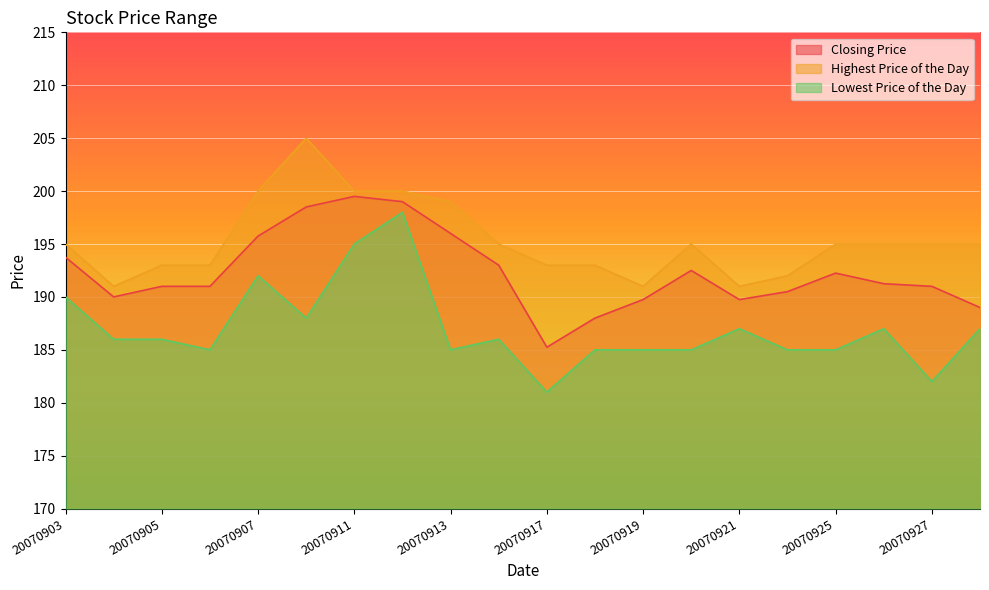

What is the value of the Highest Price of the Day point at the 11th from the left?

193.0